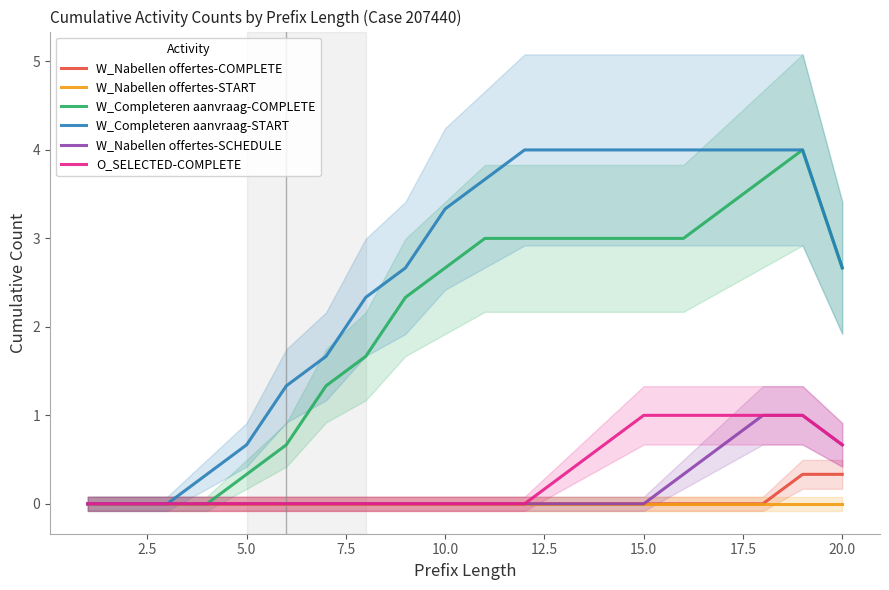

The value of W_Completeren aanvraag-COMPLETE at 20.0 is 0.7. True or false?

False